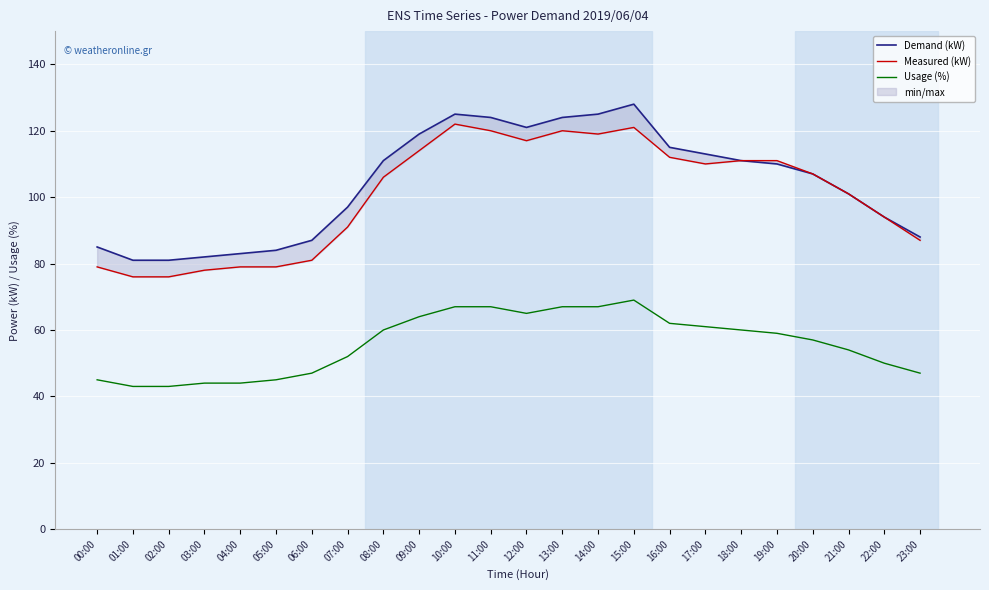

What is the spread (max minus min) of values at 05:00?

39